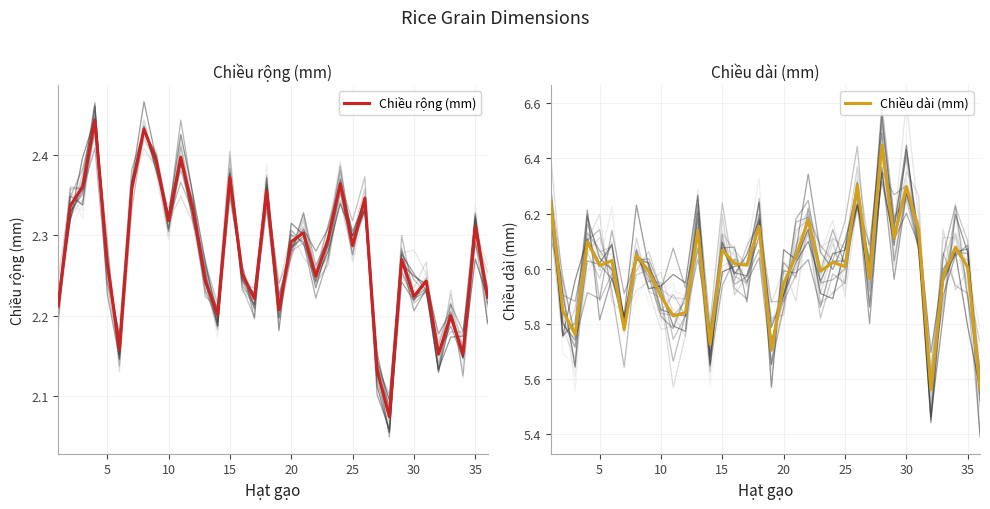

Reading left to right, extract all data points from this chart.

Chiều rộng (mm): 2.2	2.3	2.4	2.4	2.3	2.2	2.4	2.4	2.4	2.3	2.4	2.3	2.2	2.2	2.4	2.3	2.2	2.4	2.2	2.3	2.3	2.2	2.3	2.4	2.3	2.3	2.1	2.1	2.3	2.2	2.2	2.2	2.2	2.2	2.3	2.2
Chiều dài (mm): 6.2	5.8	5.8	6.1	6.0	6.0	5.8	6.0	6.0	5.9	5.8	5.8	6.1	5.7	6.1	6.0	6.0	6.2	5.7	5.9	6.0	6.2	6.0	6.0	6.0	6.3	6.0	6.4	6.1	6.3	6.1	5.6	6.0	6.1	6.0	5.6